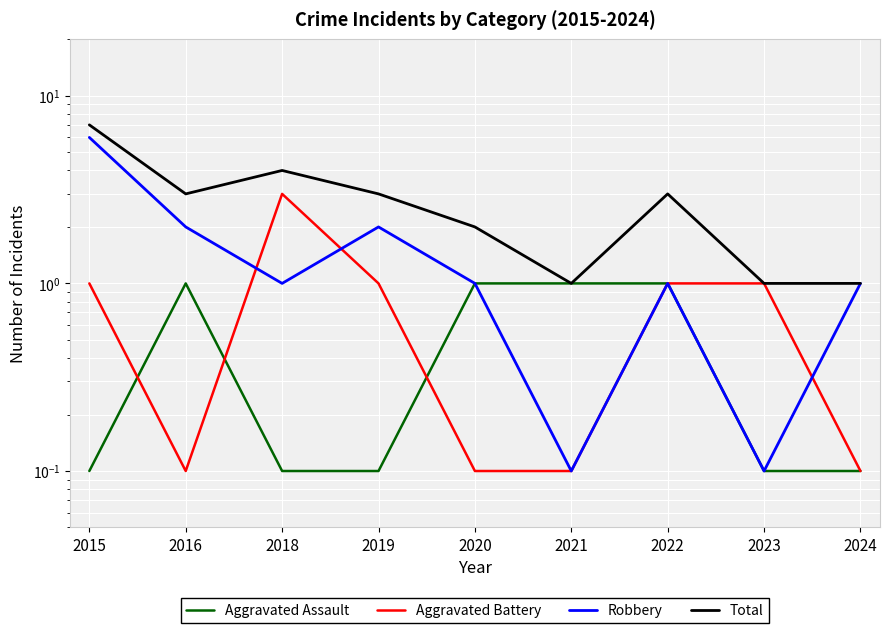

What is the total value across all series at 2016?

6.1